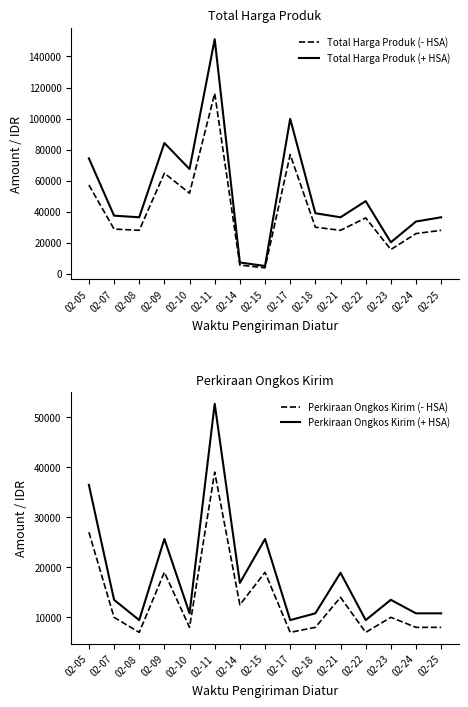

What is the value of the Perkiraan Ongkos Kirim (- HSA) point at the 4th from the left?

19000